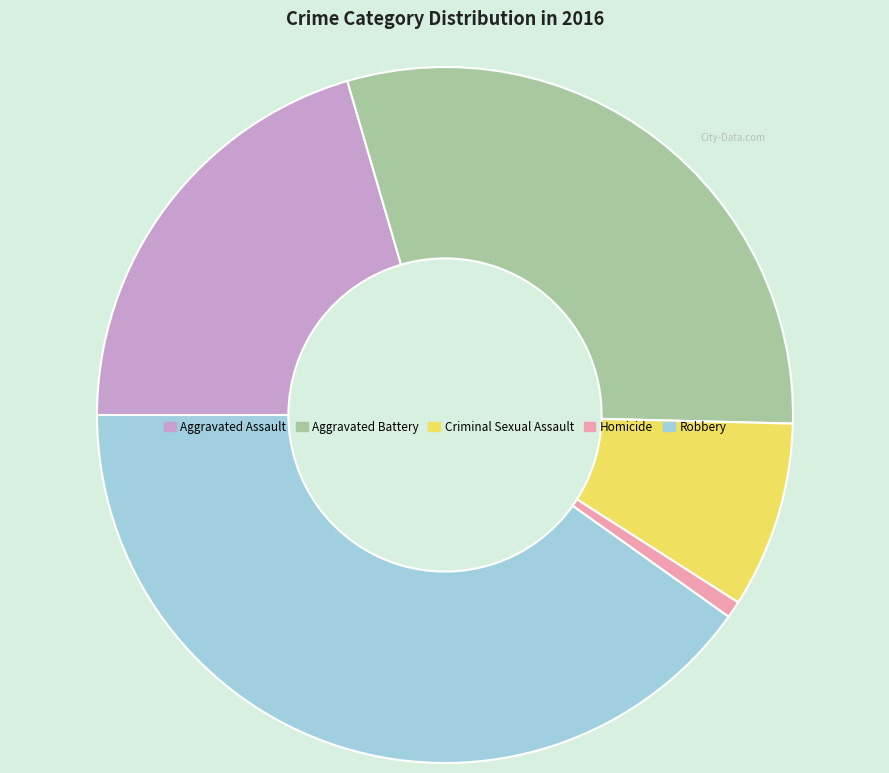

Is it true that Aggravated Battery is 30% of the pie?

True